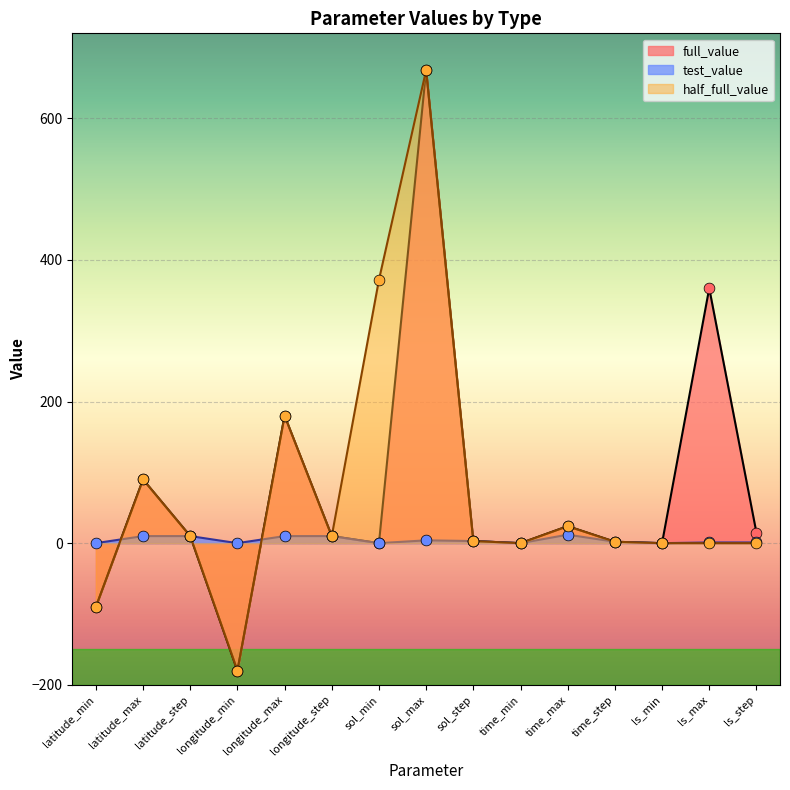

At which category is the sum across all series the highest?

sol_max